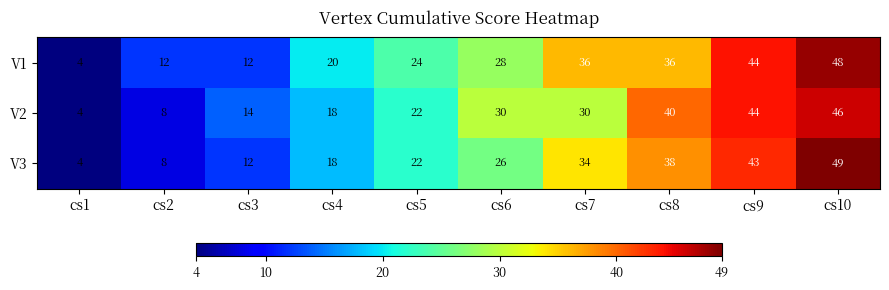

Reading left to right, list all the values displayed in this chart.

V1: cs1=4	cs2=12	cs3=12	cs4=20	cs5=24	cs6=28	cs7=36	cs8=36	cs9=44	cs10=48
V2: cs1=4	cs2=8	cs3=14	cs4=18	cs5=22	cs6=30	cs7=30	cs8=40	cs9=44	cs10=46
V3: cs1=4	cs2=8	cs3=12	cs4=18	cs5=22	cs6=26	cs7=34	cs8=38	cs9=43	cs10=49